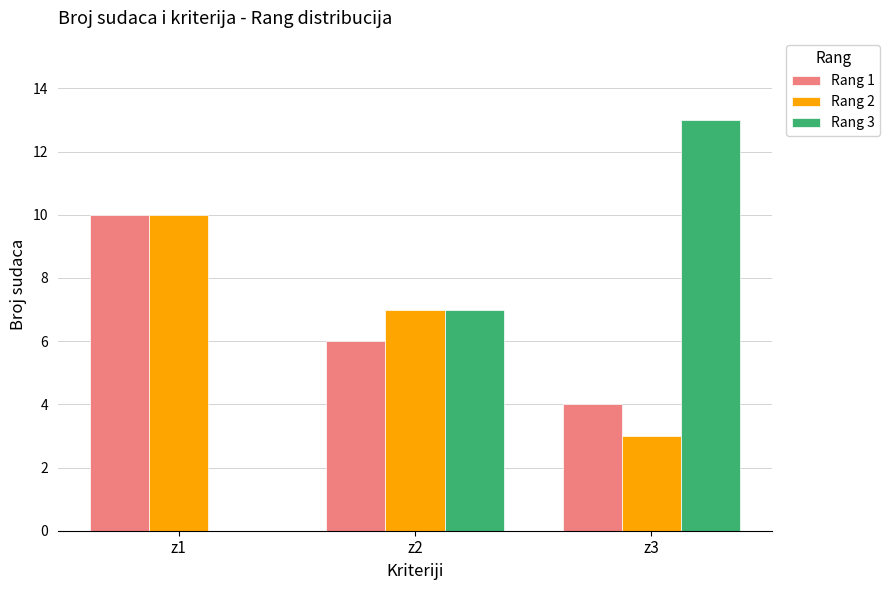

What is the average value of the Rang 3 series?

7